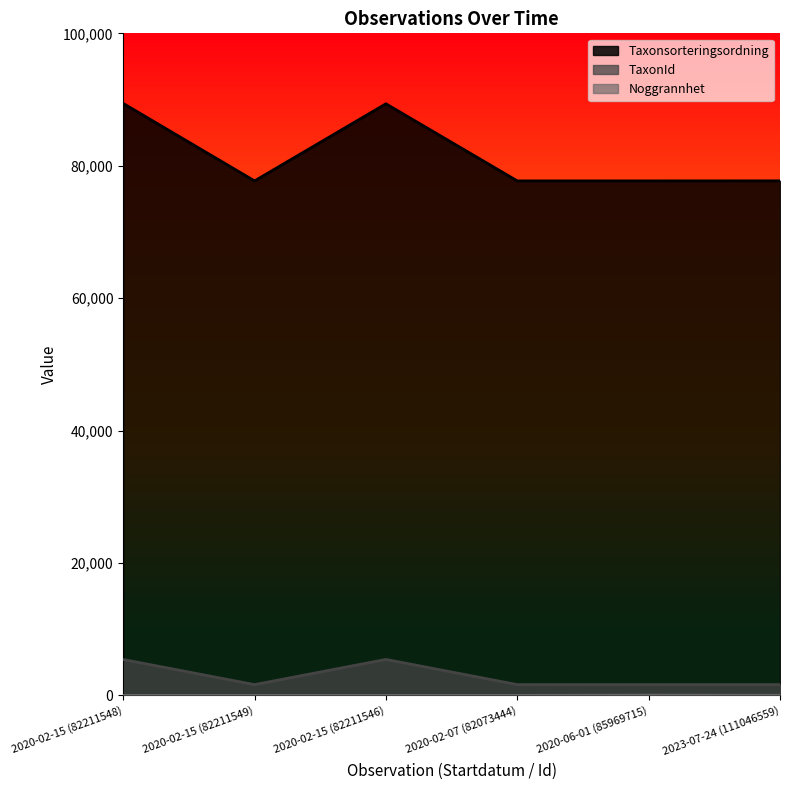

What is the value of the Taxonsorteringsordning point at the 4th from the left?

77713